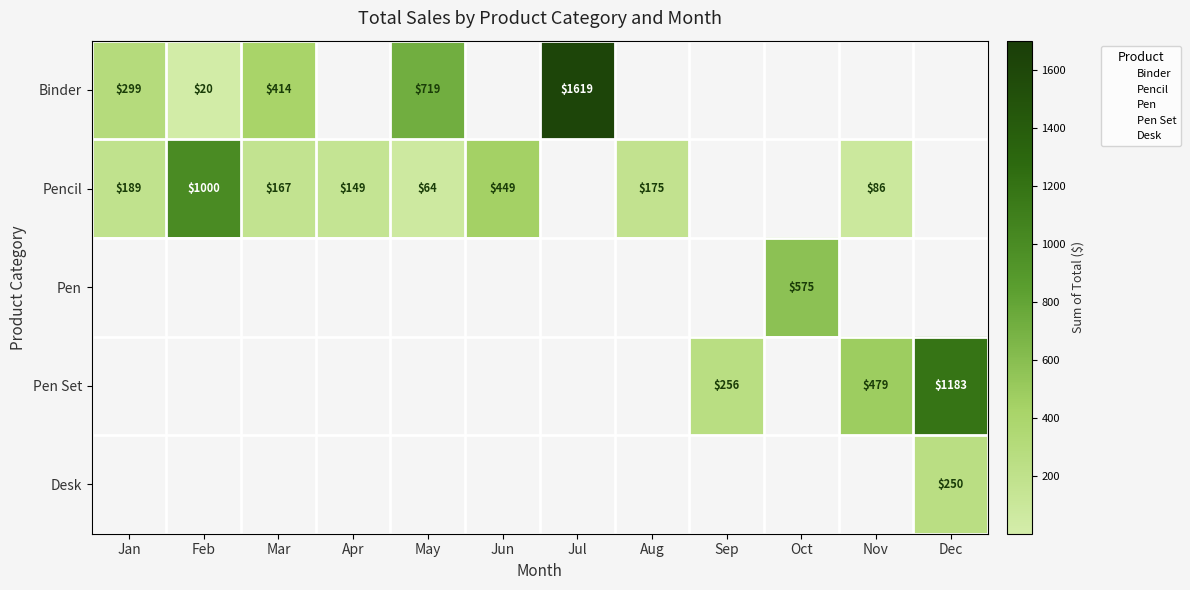

What is the maximum value shown in the chart?

1619.2